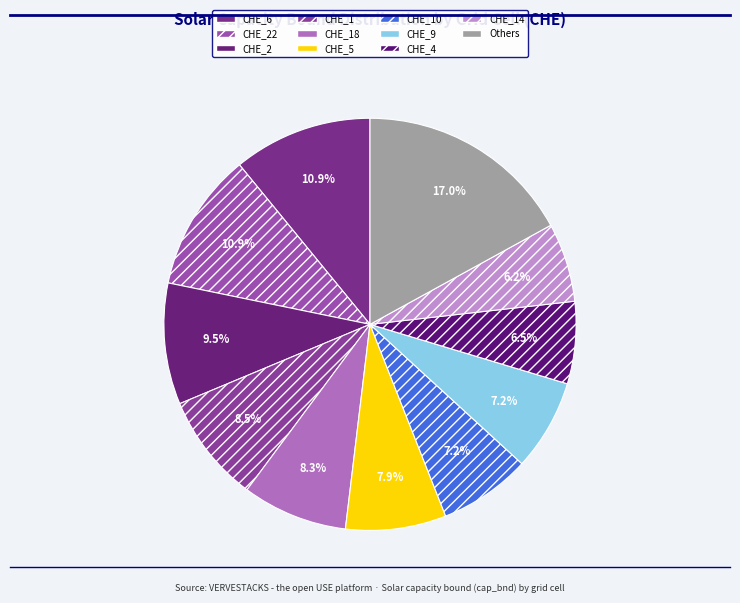

How many segments does this pie chart have?

11